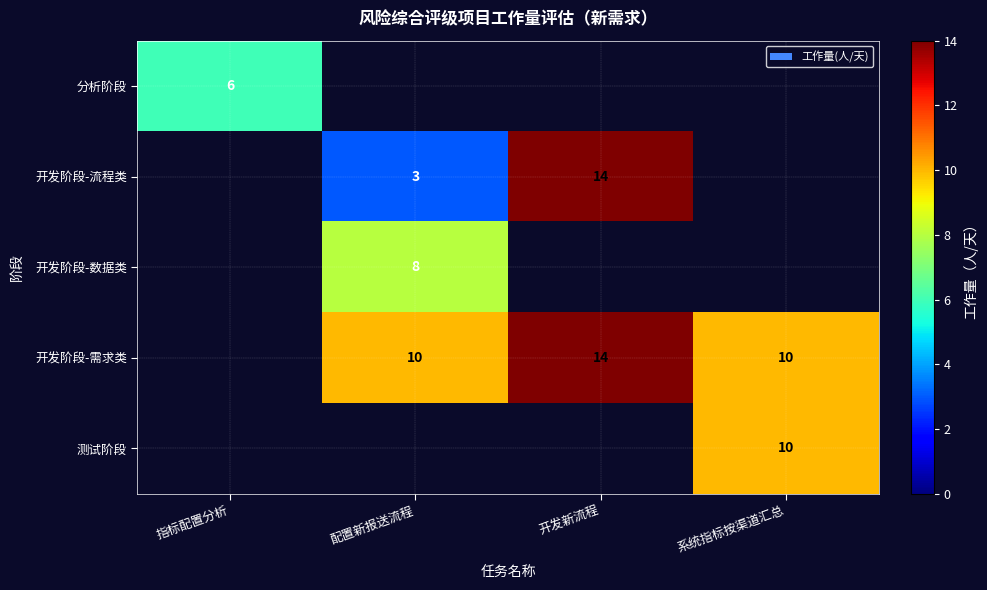

What is the sum of the 开发阶段-流程类 values at 配置新报送流程 and 开发新流程?

17